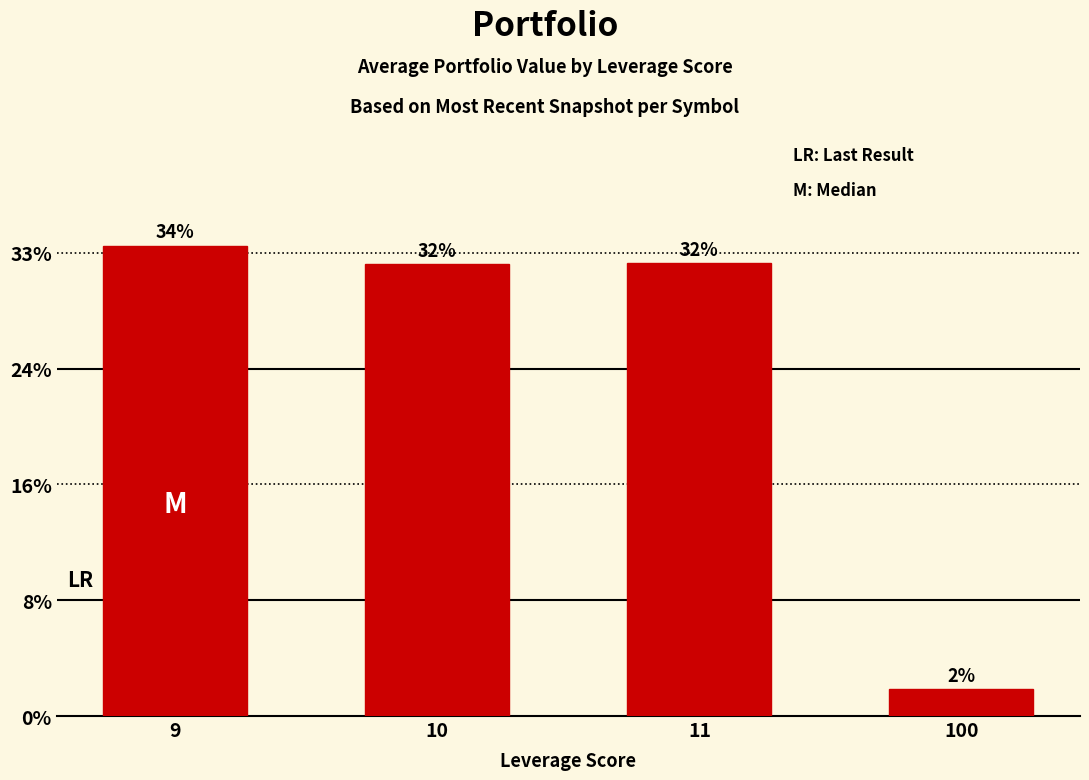

Are the bars horizontal?

No